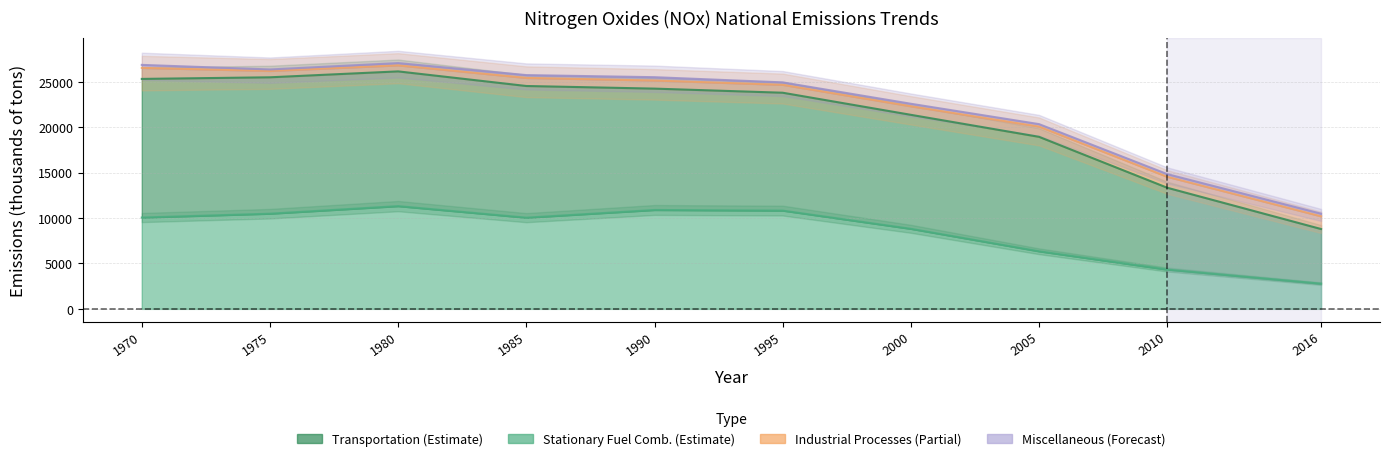

What is the sum of all Miscellaneous values?

224867.7